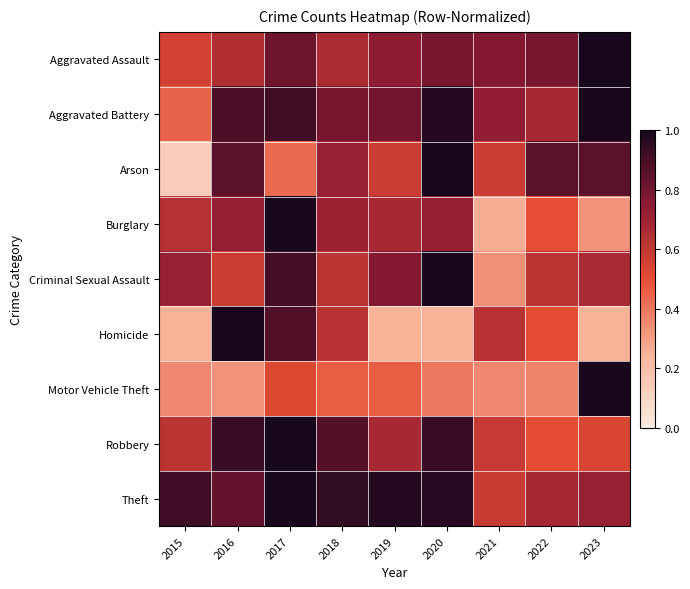

Reading left to right, transcribe all the data shown in this chart.

Aggravated Assault: 2015=0.6	2016=0.6	2017=0.8	2018=0.7	2019=0.7	2020=0.8	2021=0.8	2022=0.8	2023=1.0
Aggravated Battery: 2015=0.4	2016=0.9	2017=0.9	2018=0.8	2019=0.8	2020=1.0	2021=0.7	2022=0.7	2023=1.0
Arson: 2015=0.1	2016=0.9	2017=0.4	2018=0.7	2019=0.6	2020=1.0	2021=0.6	2022=0.9	2023=0.9
Burglary: 2015=0.6	2016=0.7	2017=1.0	2018=0.7	2019=0.7	2020=0.7	2021=0.3	2022=0.5	2023=0.3
Criminal Sexual Assault: 2015=0.7	2016=0.6	2017=0.9	2018=0.6	2019=0.8	2020=1.0	2021=0.3	2022=0.6	2023=0.7
Homicide: 2015=0.2	2016=1.0	2017=0.9	2018=0.6	2019=0.2	2020=0.2	2021=0.6	2022=0.5	2023=0.2
Motor Vehicle Theft: 2015=0.4	2016=0.3	2017=0.5	2018=0.5	2019=0.5	2020=0.4	2021=0.4	2022=0.4	2023=1.0
Robbery: 2015=0.6	2016=0.9	2017=1.0	2018=0.9	2019=0.7	2020=0.9	2021=0.6	2022=0.5	2023=0.5
Theft: 2015=0.9	2016=0.8	2017=1.0	2018=0.9	2019=1.0	2020=1.0	2021=0.6	2022=0.7	2023=0.7